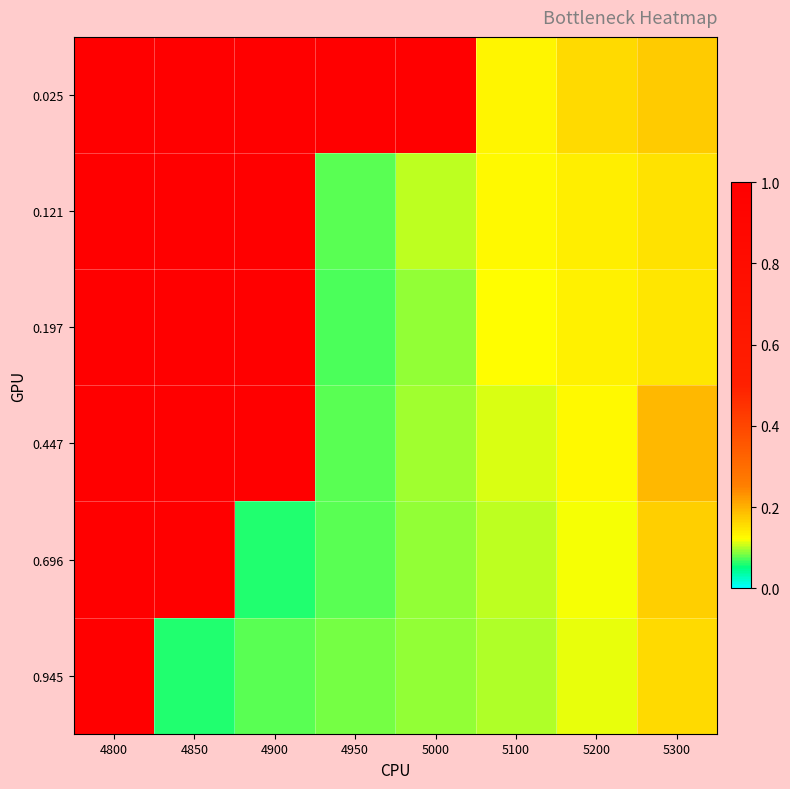

What is the greatest value displayed?

1.0